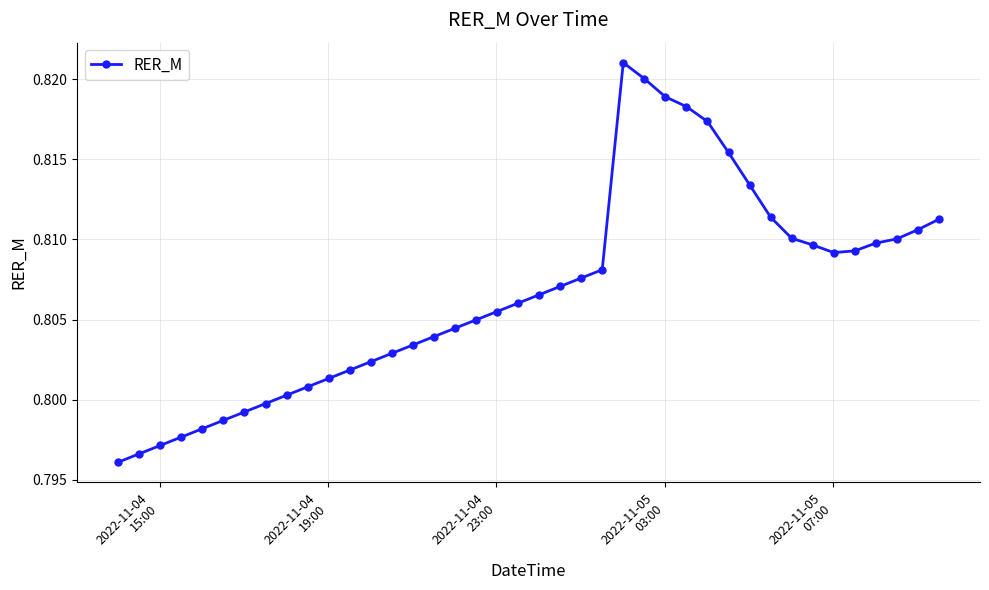

Count the values in the range 0 to 1.

40